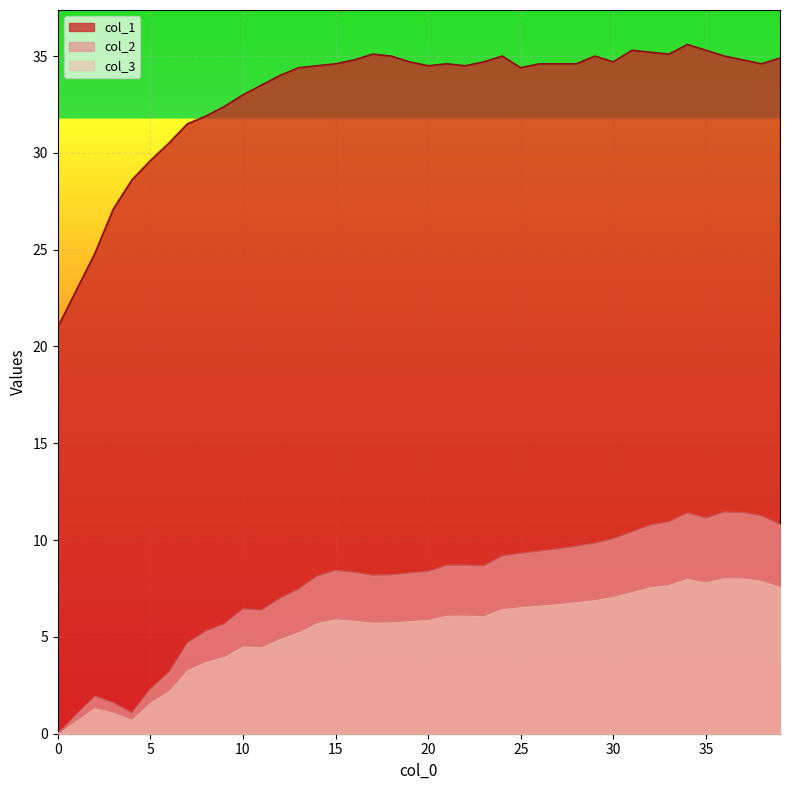

Reading right to left, what are all the values shown in this chart?

col_1: 34.9	34.6	34.8	35.0	35.3	35.6	35.1	35.2	35.3	34.7	35.0	34.6	34.6	34.6	34.4	35.0	34.7	34.5	34.6	34.5	34.7	35.0	35.1	34.8	34.6	34.5	34.4	34.0	33.5	33.0	32.4	31.9	31.5	30.5	29.6	28.6	27.1	24.8	22.9	21.0
col_2: 10.8	11.3	11.4	11.5	11.1	11.4	10.9	10.8	10.4	10.1	9.8	9.7	9.5	9.4	9.3	9.2	8.7	8.7	8.7	8.4	8.3	8.2	8.2	8.3	8.4	8.1	7.5	7.0	6.4	6.4	5.7	5.3	4.7	3.2	2.3	1.1	1.6	1.9	1.0	0.0
col_3: 7.6	7.9	8.1	8.1	7.8	8.0	7.7	7.6	7.3	7.1	6.9	6.8	6.7	6.6	6.6	6.5	6.1	6.1	6.1	5.9	5.8	5.8	5.8	5.9	5.9	5.7	5.3	4.9	4.5	4.5	4.0	3.7	3.3	2.2	1.6	0.8	1.1	1.4	0.7	0.0